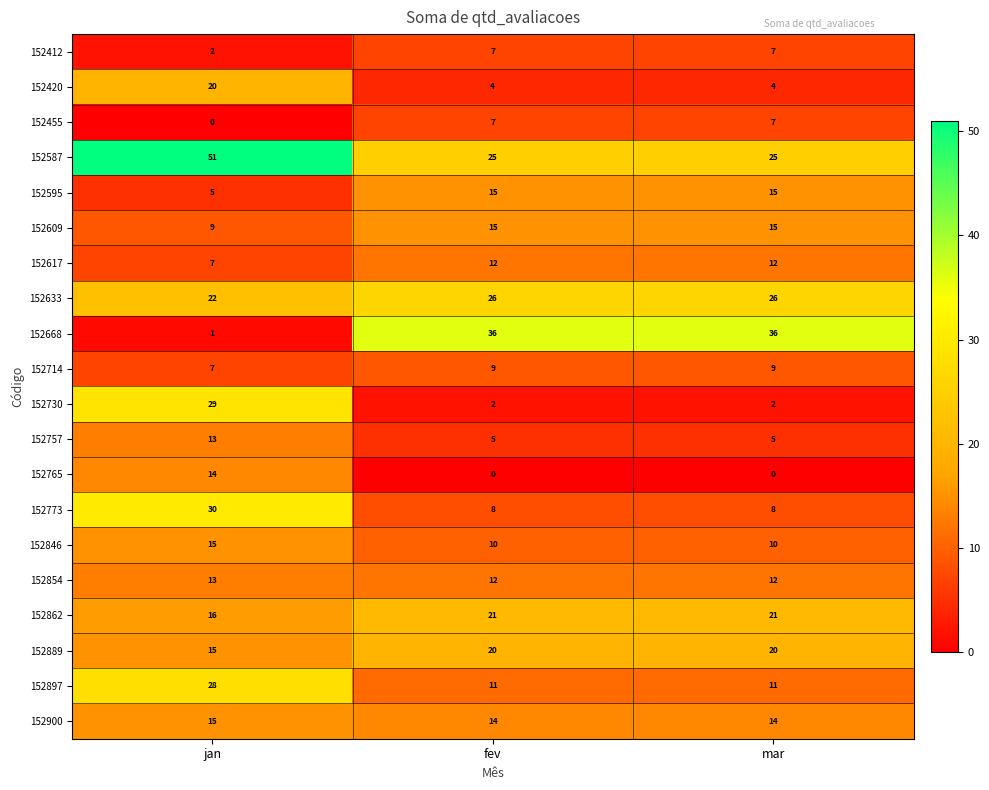

What is the difference between the maximum and minimum values in the 152595 series?

10